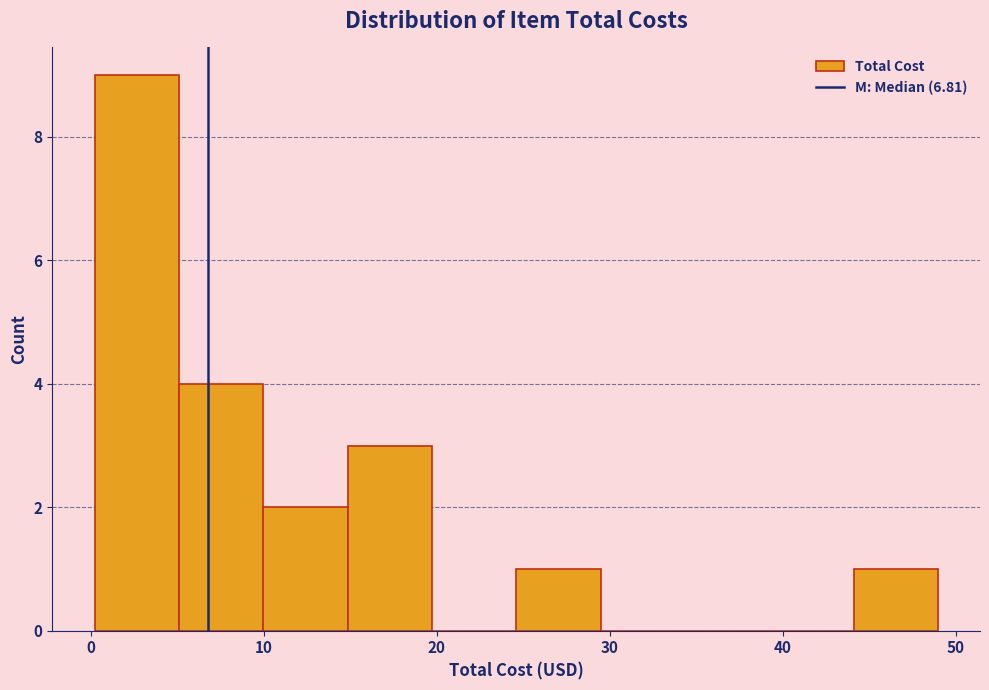

Reading left to right, list every bar in this chart as the range it spans on the x-axis followed by its height. Neither the bar edges nor the heights are printed on the chart, so give them approximately, as read against the axes.

0 to 5: 9
5 to 10: 4
10 to 15: 2
15 to 20: 3
20 to 25: 0
25 to 29: 1
29 to 34: 0
34 to 39: 0
39 to 44: 0
44 to 49: 1